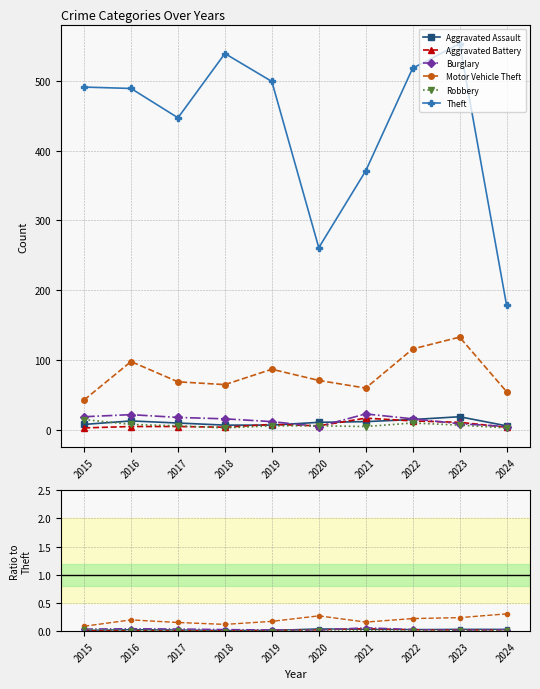

True or false: Burglary has more than 1 interior local peaks.

True